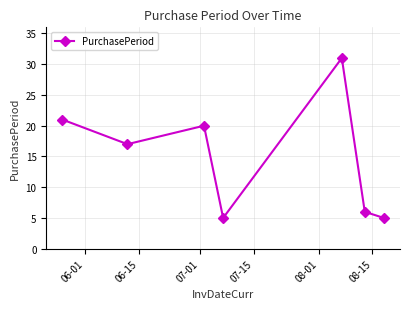

How many data points are less than 17?

3